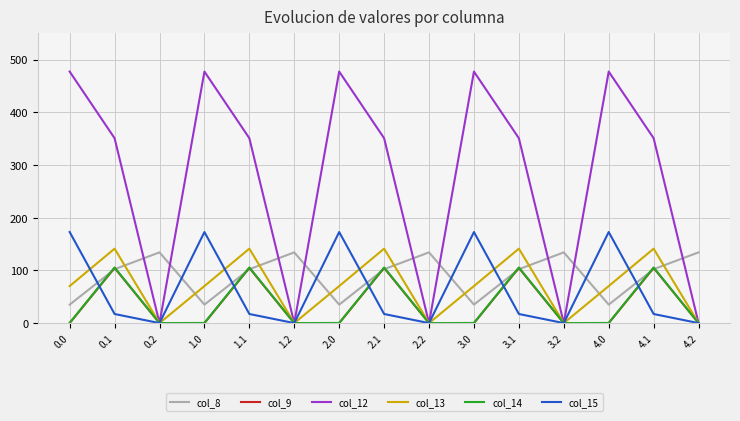

Which series has the widest spread of values?

col_12